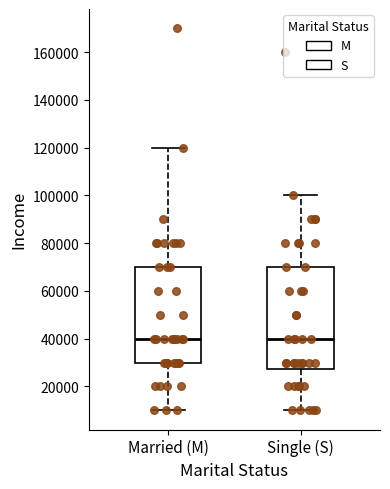

Which box is the tallest, from its lower edge to its upper edge?

Single (S)